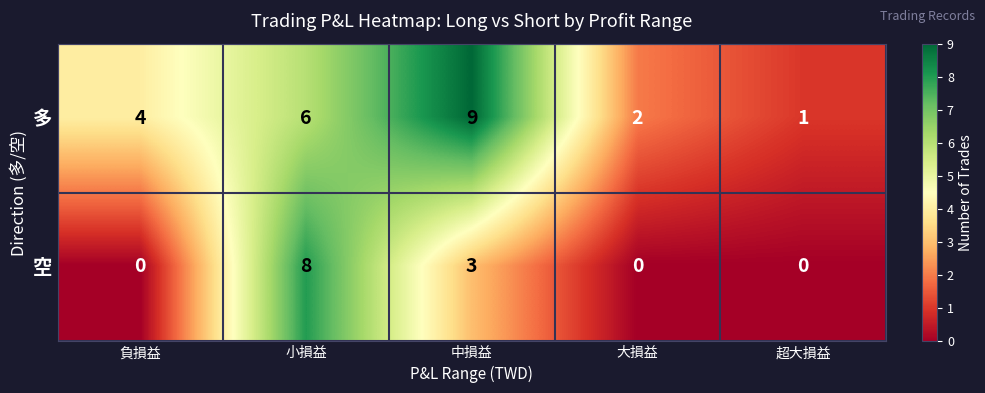

Reading right to left, list all the values displayed in this chart.

多: 超大損益=1	大損益=2	中損益=9	小損益=6	負損益=4
空: 超大損益=0	大損益=0	中損益=3	小損益=8	負損益=0